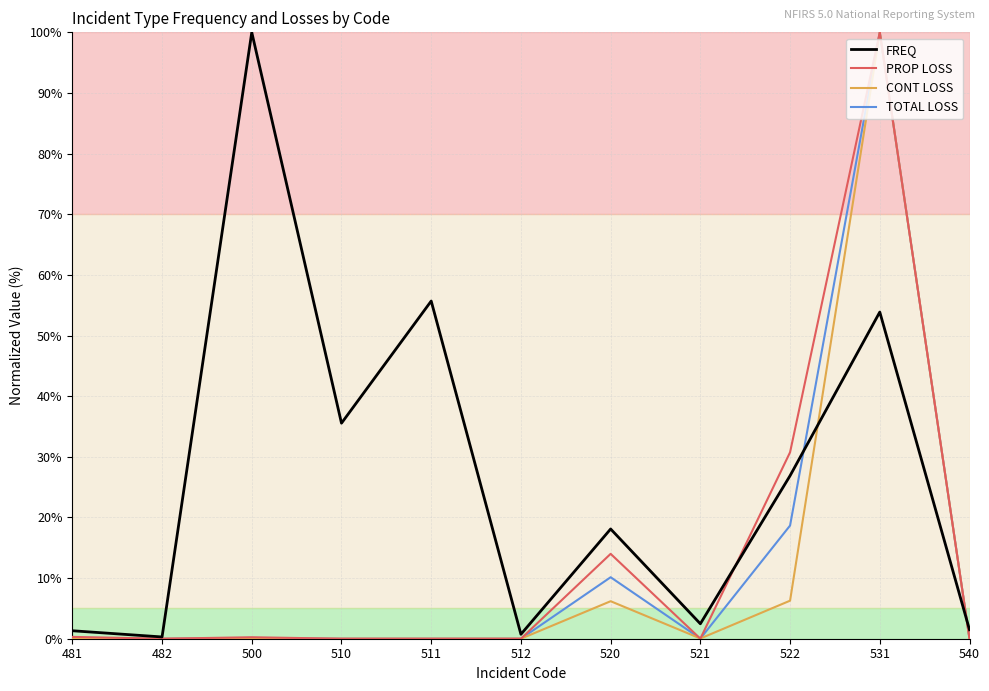

Where is TOTAL LOSS nearest to the value 50?

522